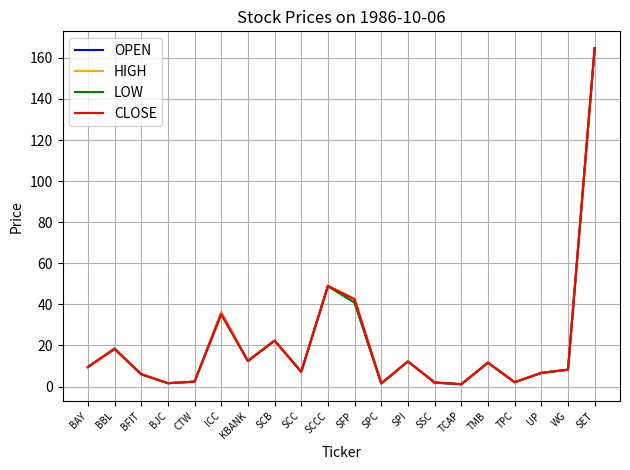

At which label does OPEN first exceed 9?

BAY